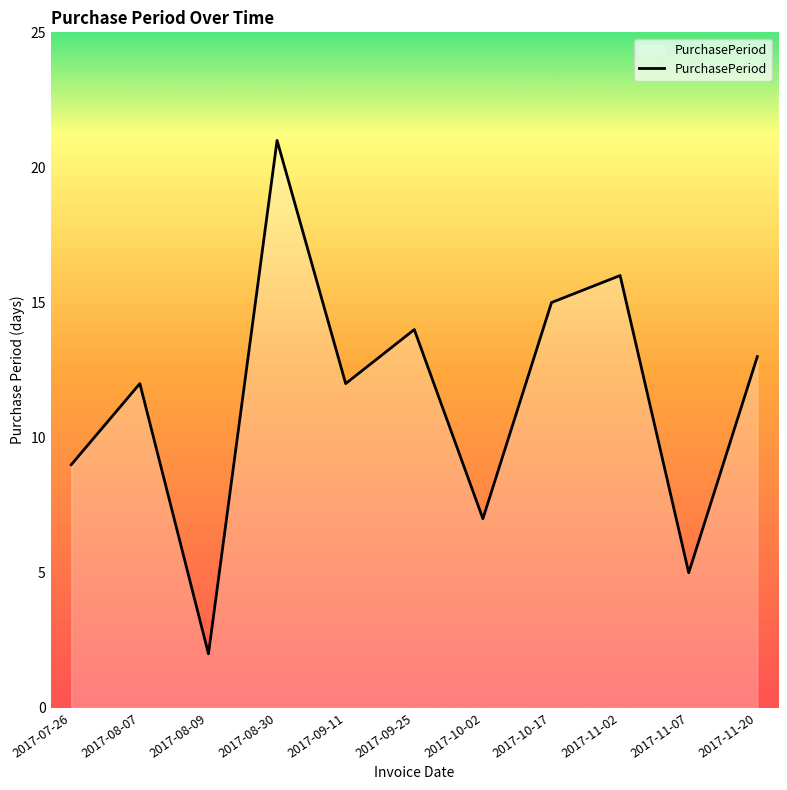

Reading left to right, transcribe all the data shown in this chart.

2017-07-26=9	2017-08-07=12	2017-08-09=2	2017-08-30=21	2017-09-11=12	2017-09-25=14	2017-10-02=7	2017-10-17=15	2017-11-02=16	2017-11-07=5	2017-11-20=13